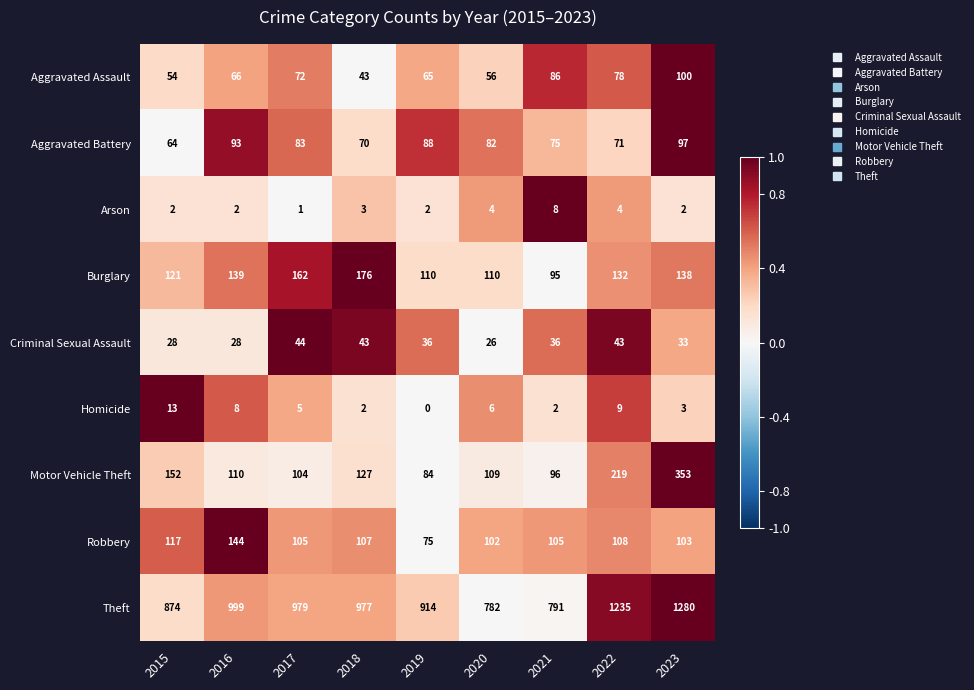

How many categories are shown in the chart?

9